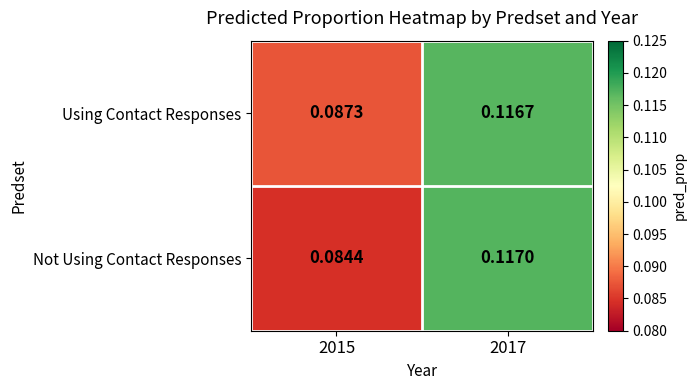

List the series in order of their overall mean, lowest first.

Not Using Contact Responses, Using Contact Responses